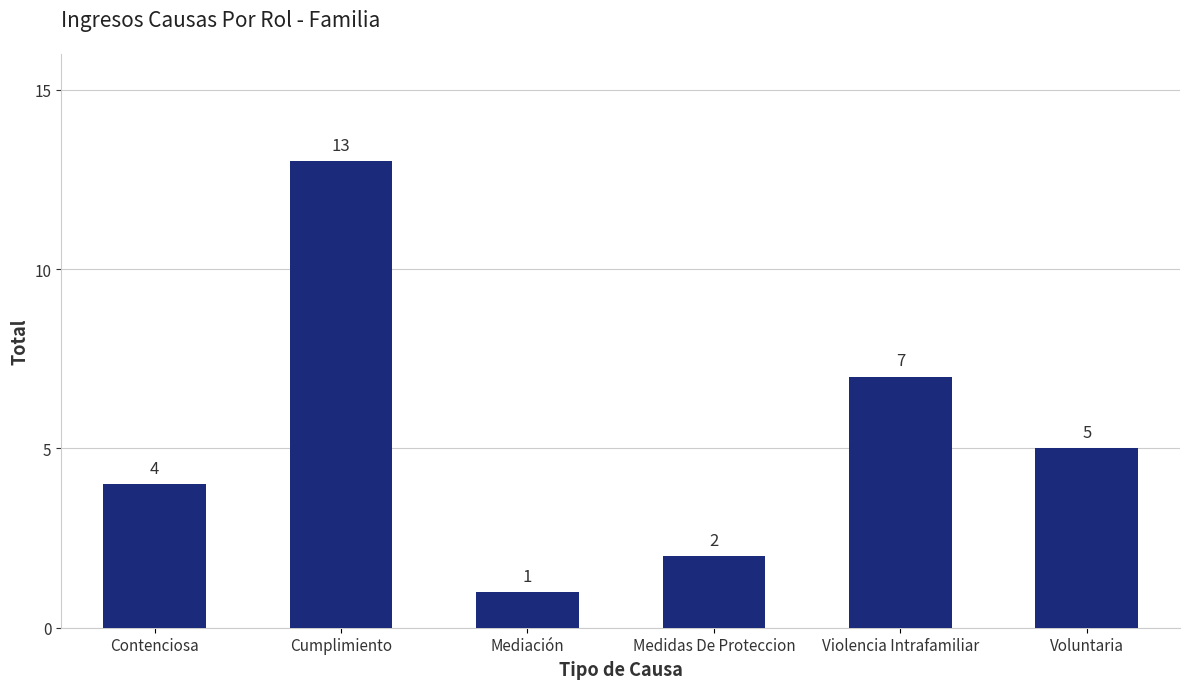

Reading right to left, extract all data points from this chart.

5	7	2	1	13	4